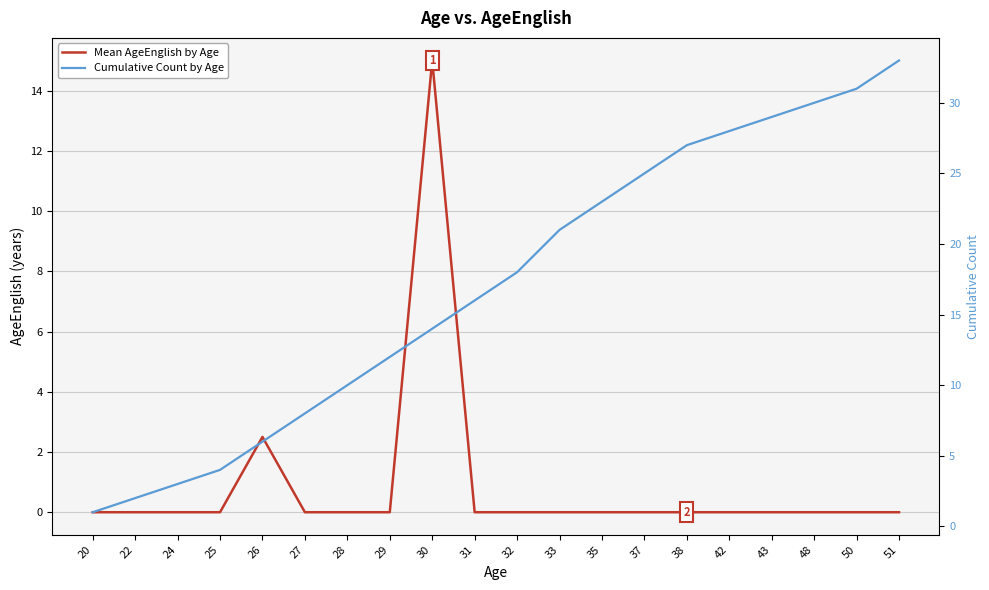

What is the value of the Cumulative Count by Age point at the 13th from the left?

23.0